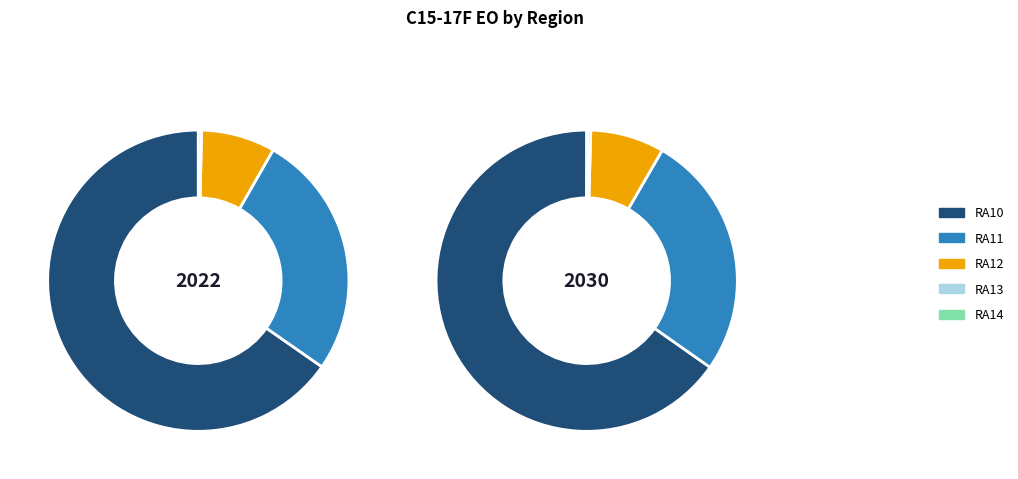

Is RA10 the majority of the pie?

Yes